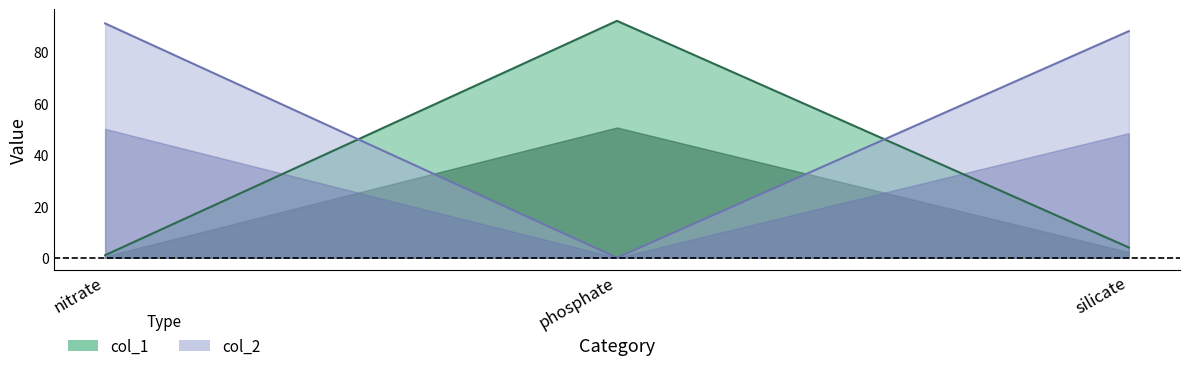

Is it true that col_1 equals 5 at silicate?

False